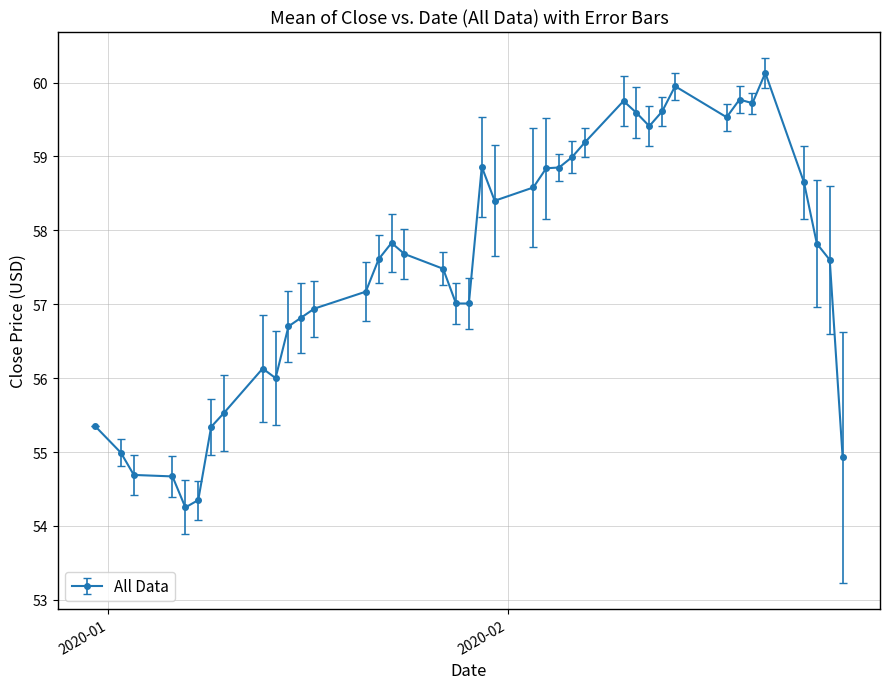

How many categories are shown in the chart?

40